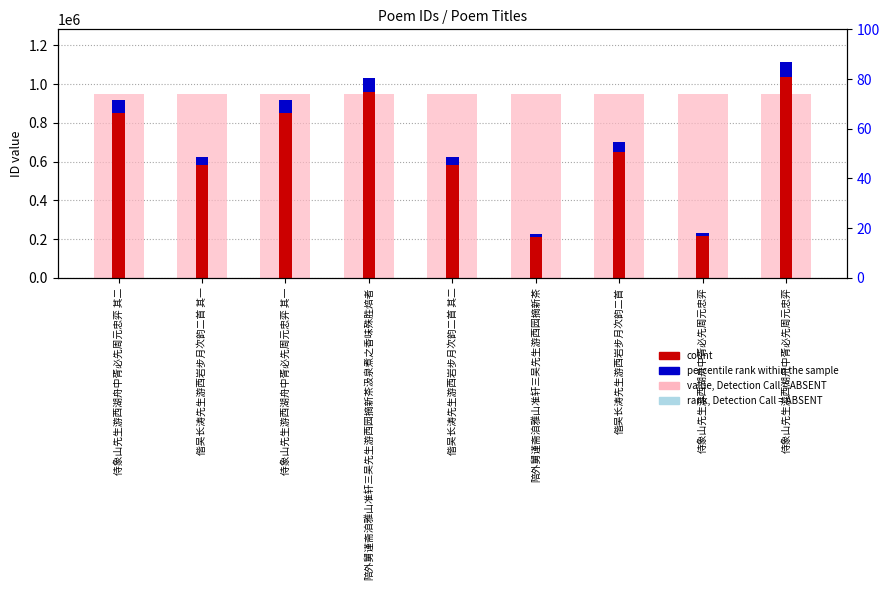

Which series has the largest total across all categories?

value, Detection Call = ABSENT